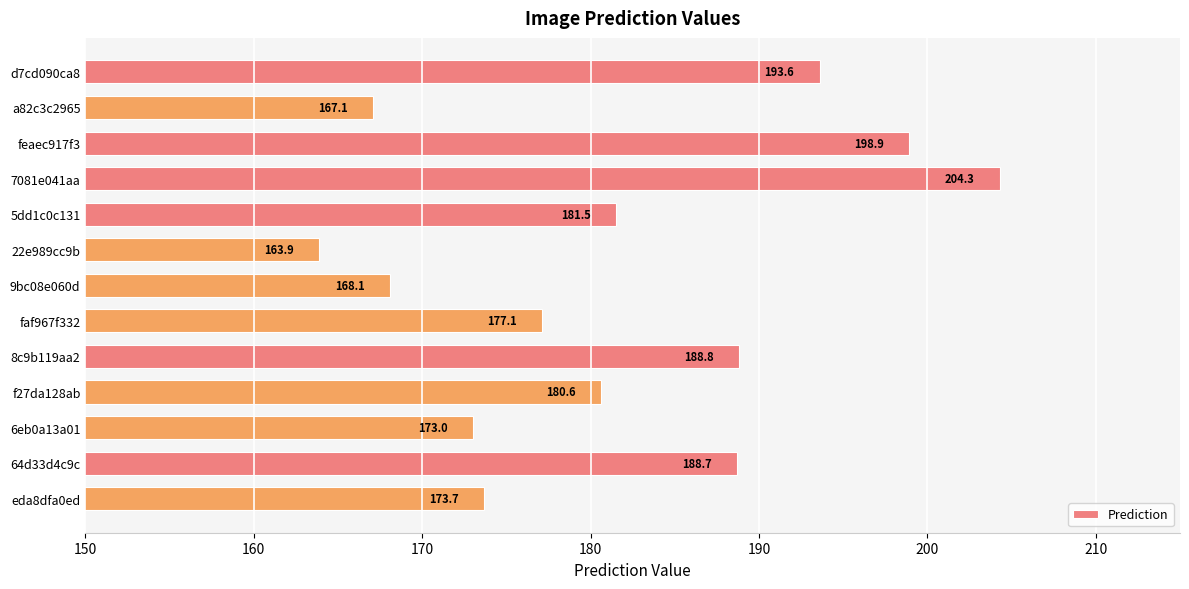

Approximately how many times larger is the value at 6eb0a13a01 compared to 64d33d4c9c?

0.9